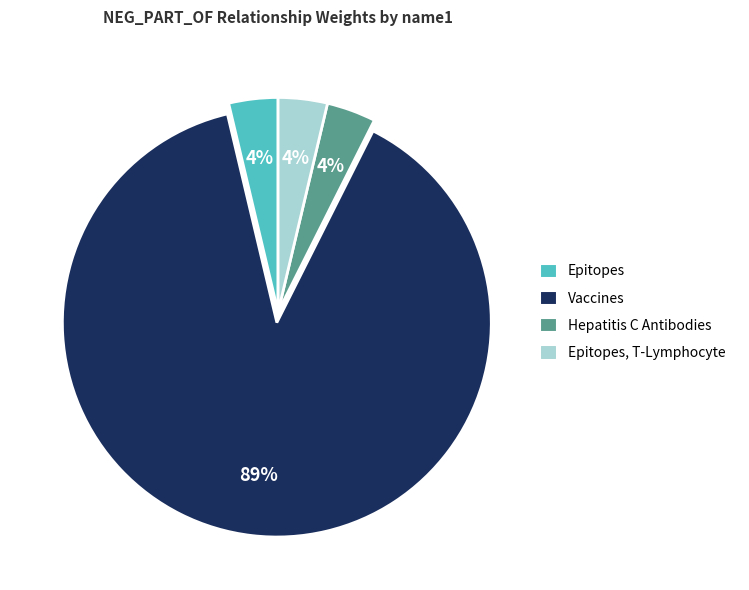

Does any single category account for the majority?

Yes